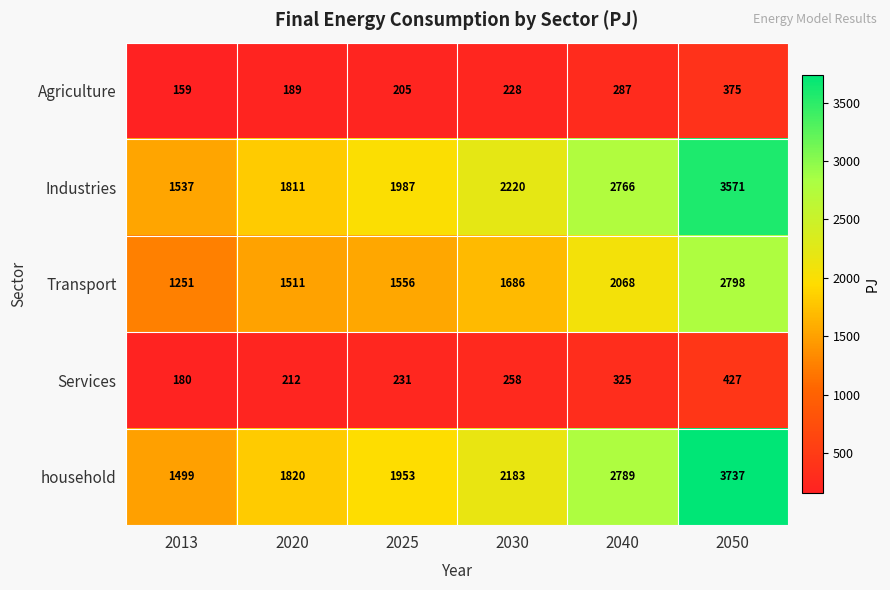

How many data points does each series have?

6